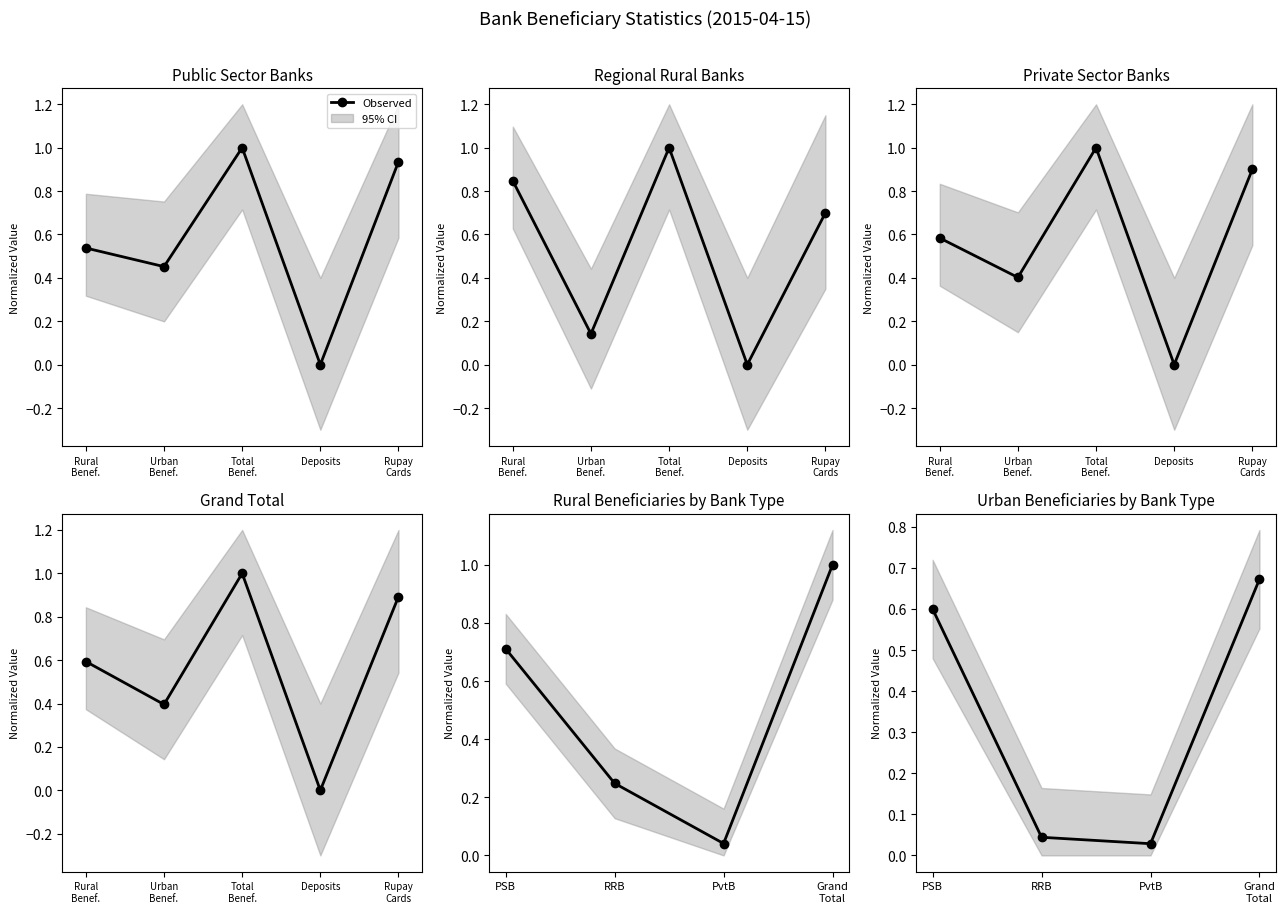

After their last crossing, which series has the higher values: Regional Rural Banks or Grand Total?

Grand Total